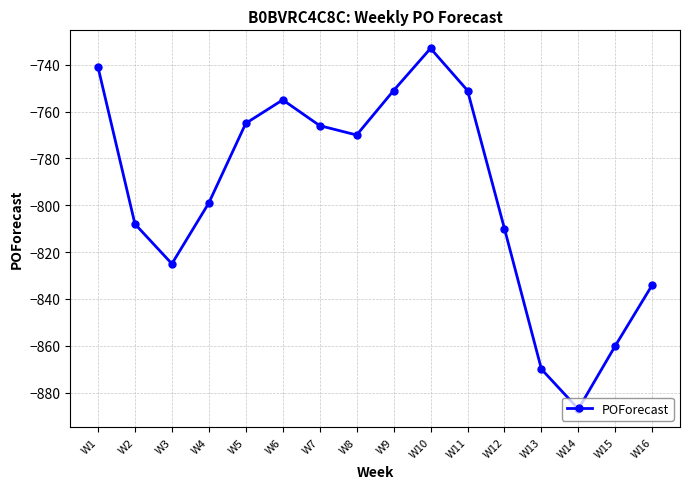

Which category has the highest value across all series?

W10